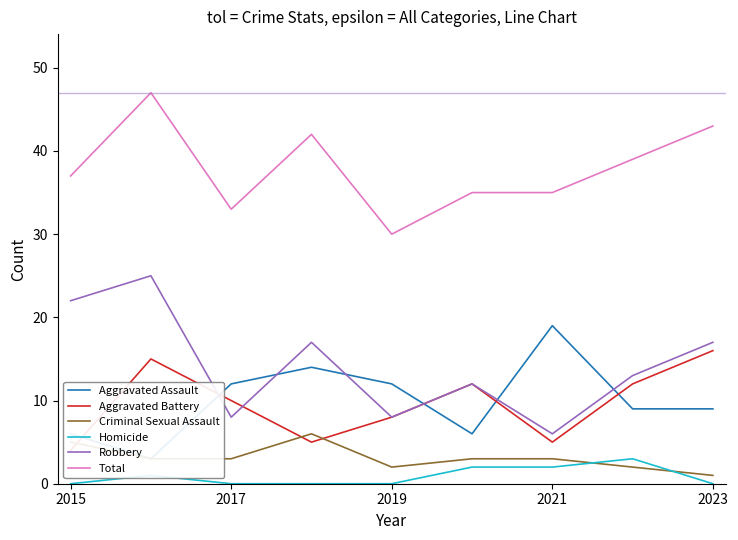

True or false: Total and Robbery intersect in this chart.

False